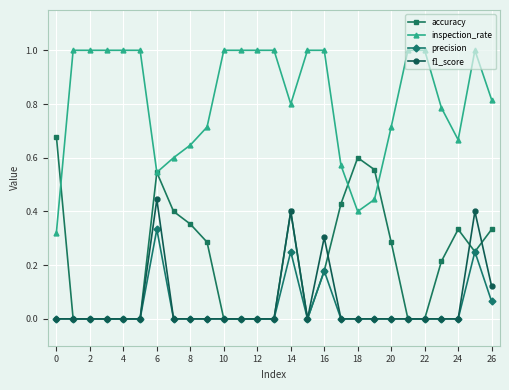

True or false: precision has more than 2 interior local peaks.

True